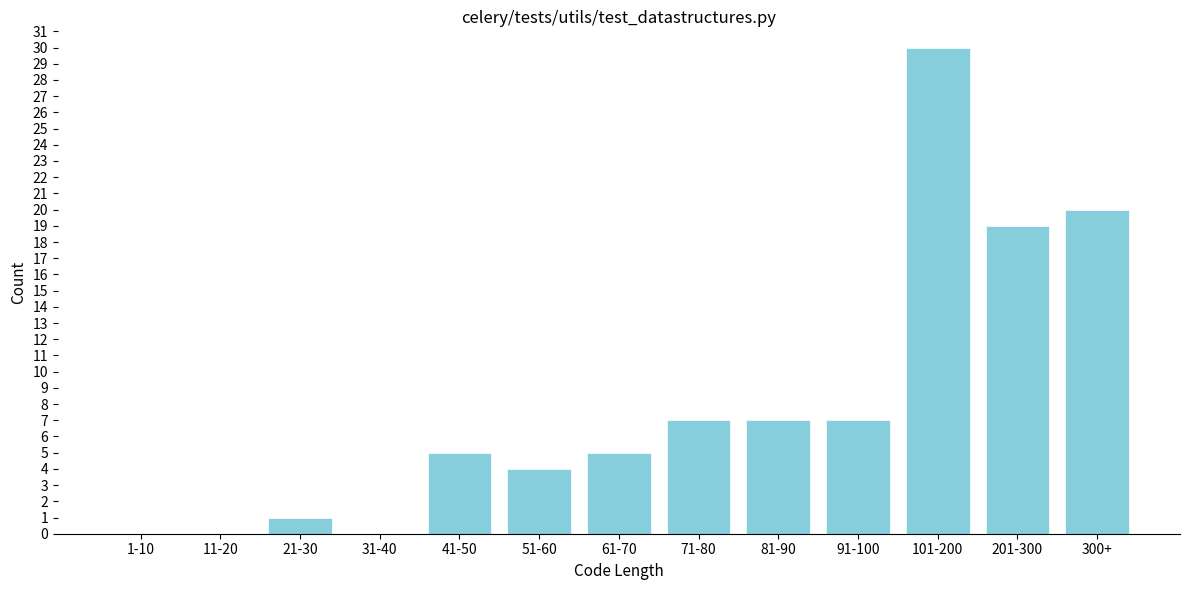

Reading left to right, extract all data points from this chart.

1-10=0	11-20=0	21-30=1	31-40=0	41-50=5	51-60=4	61-70=5	71-80=7	81-90=7	91-100=7	101-200=30	201-300=19	300+=20